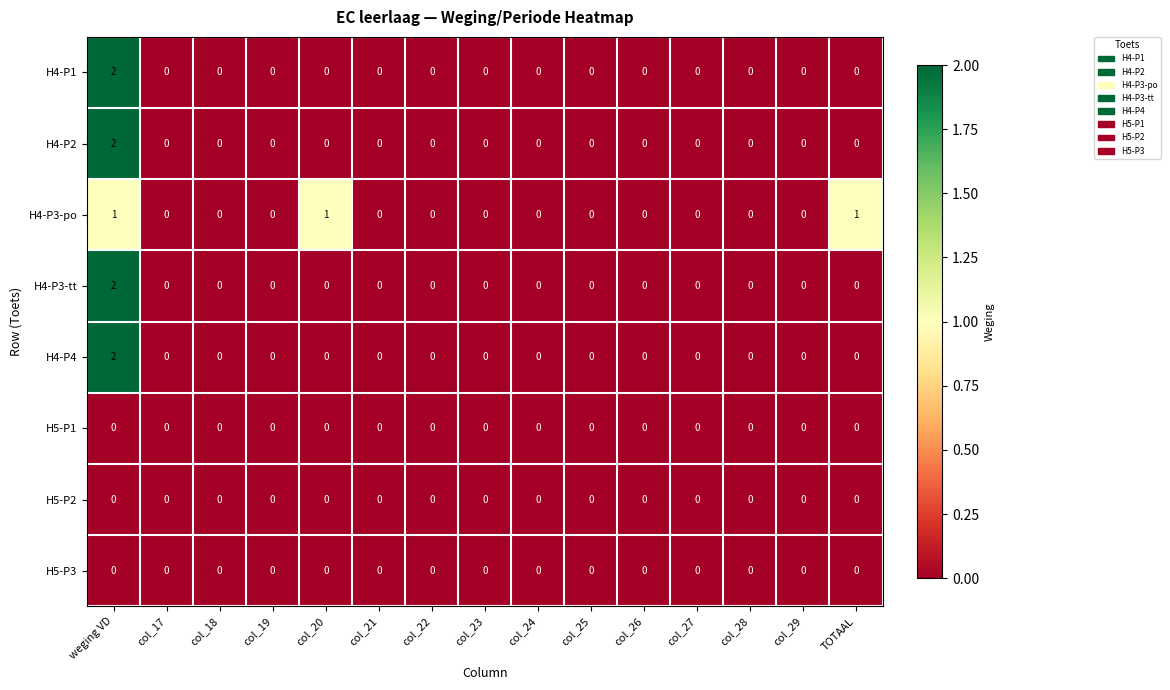

How many categories are shown in the chart?

15